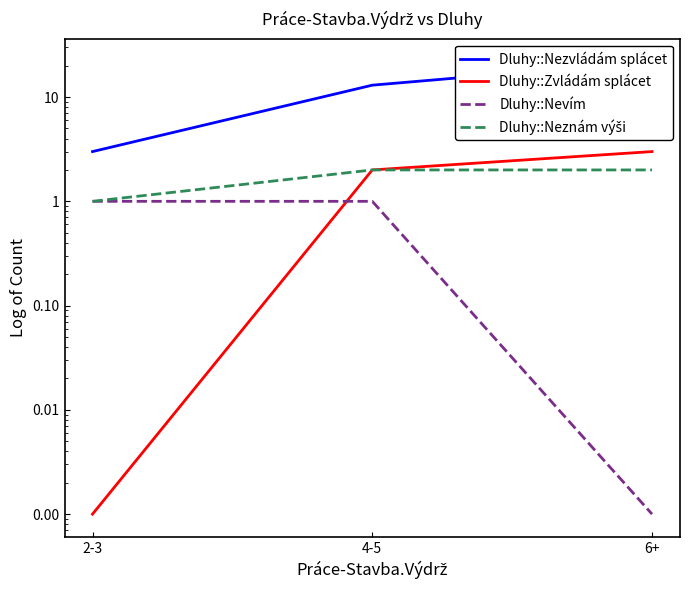

Reading left to right, extract all data points from this chart.

Dluhy::Nezvládám splácet: 2-3=3.0	4-5=13.0	6+=22.0
Dluhy::Zvládám splácet: 2-3=0.0	4-5=2.0	6+=3.0
Dluhy::Nevím: 2-3=1.0	4-5=1.0	6+=0.0
Dluhy::Neznám výši: 2-3=1.0	4-5=2.0	6+=2.0